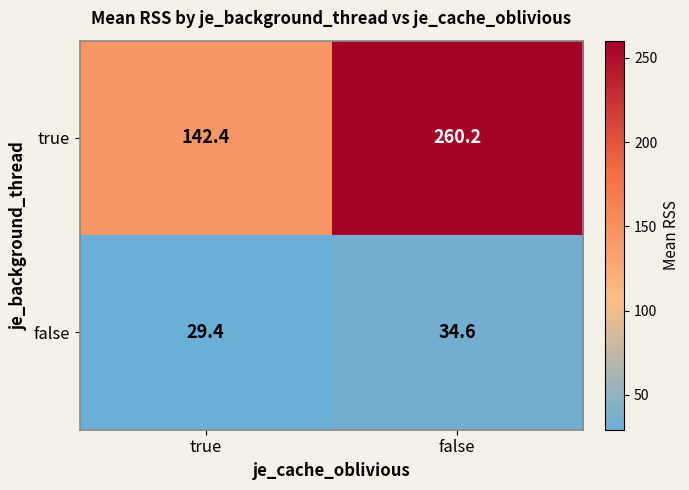

What is the difference between the highest and lowest values at false?

225.6